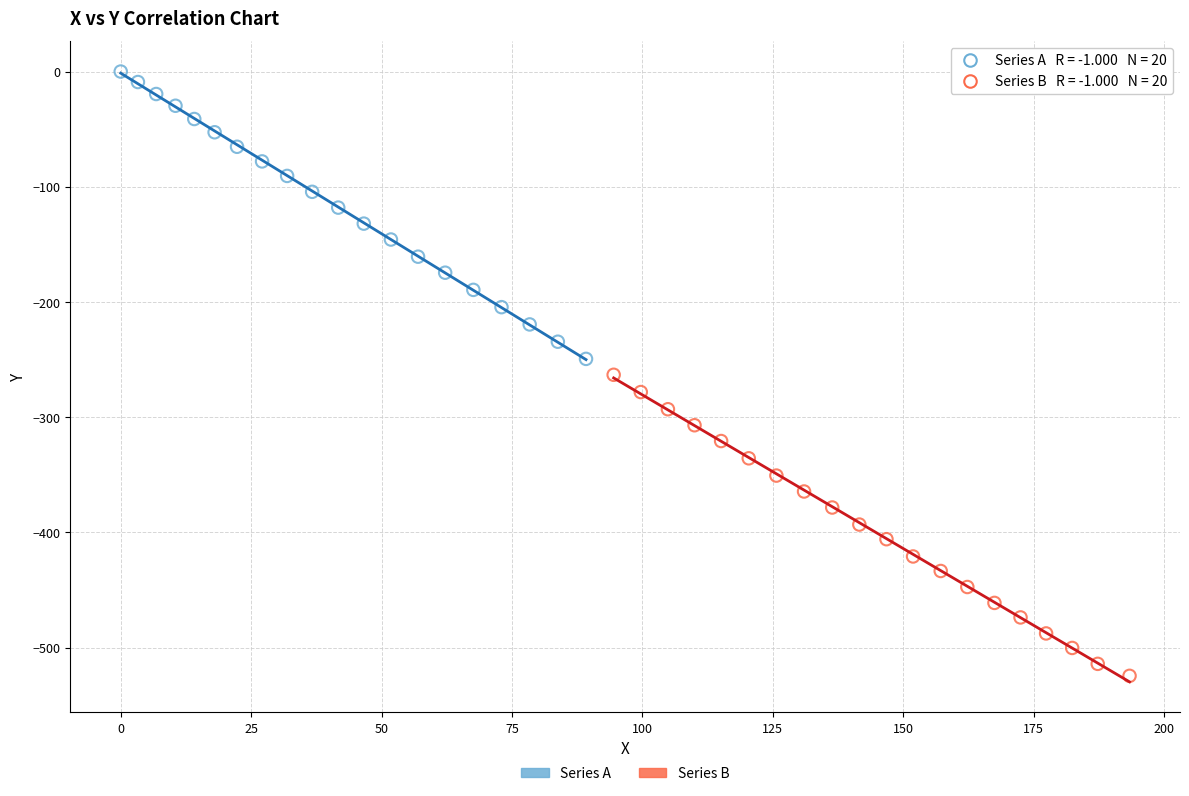

Which series has the widest spread of Y values?

Series B